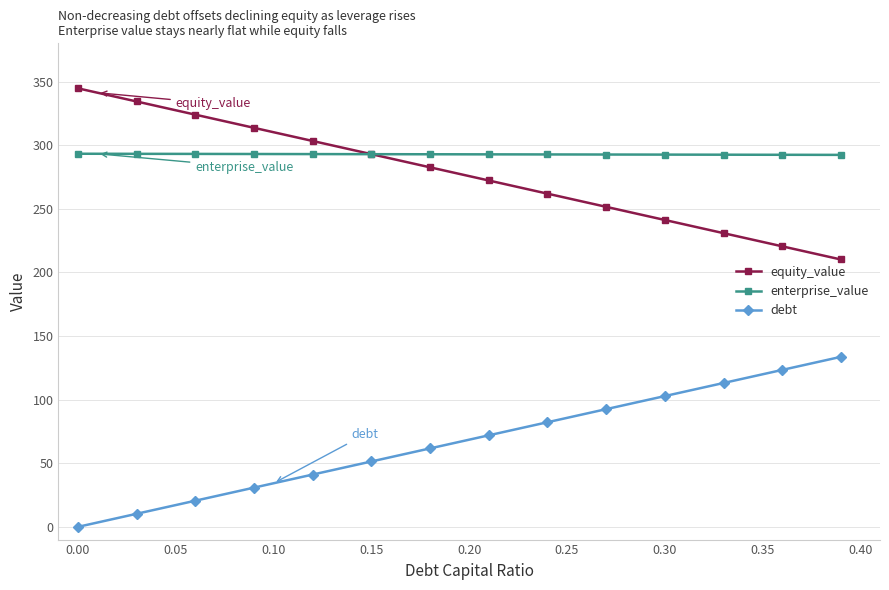

True or false: debt and enterprise_value intersect in this chart.

False